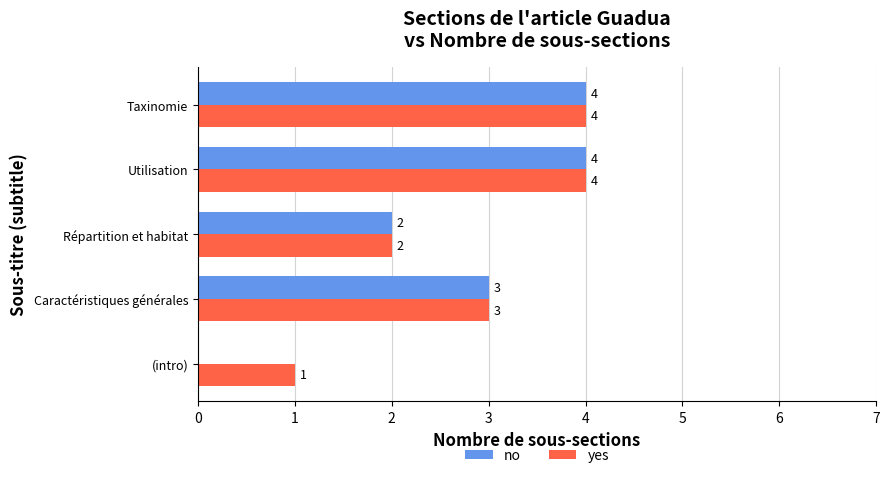

The yes series shows 6 at Utilisation. True or false?

False